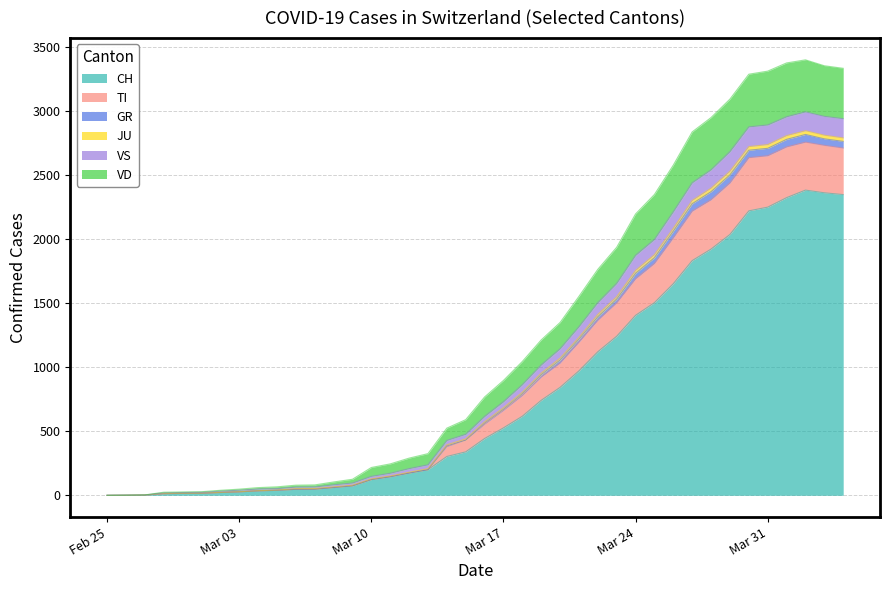

What is the maximum value for CH?

2381